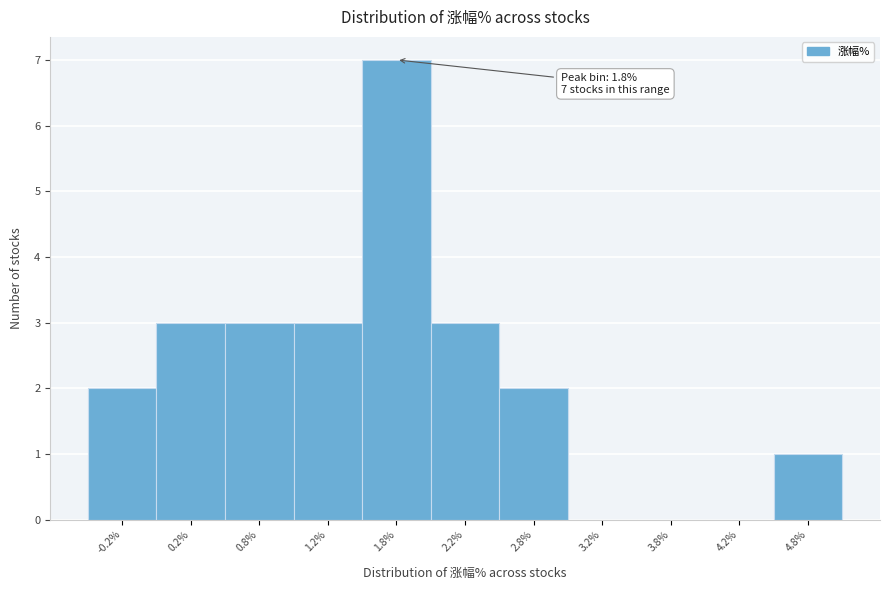

Which range on the x-axis has the tallest bar?

1.5 to 2.0